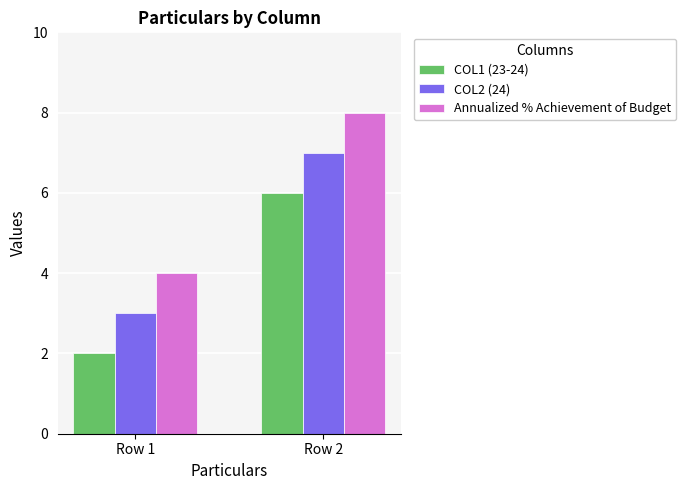

What is the difference between the maximum and minimum values in the Annualized % Achievement of Budget series?

4